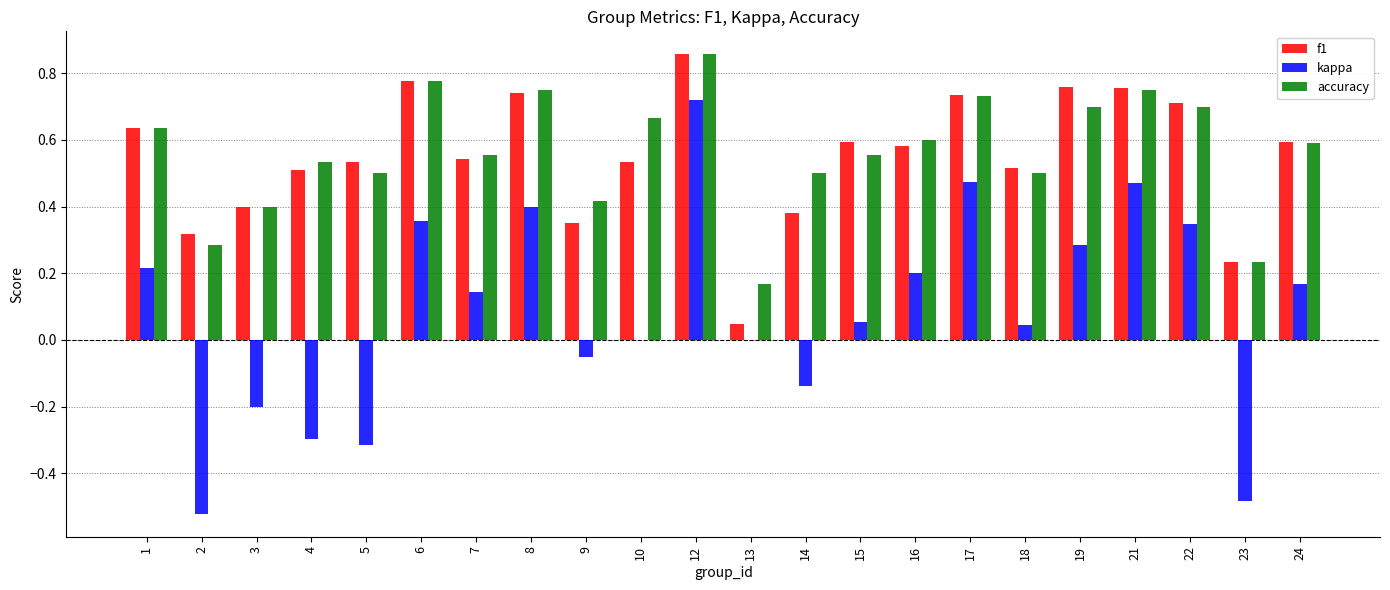

What is the sum of the f1 values at 19 and 10?

1.3